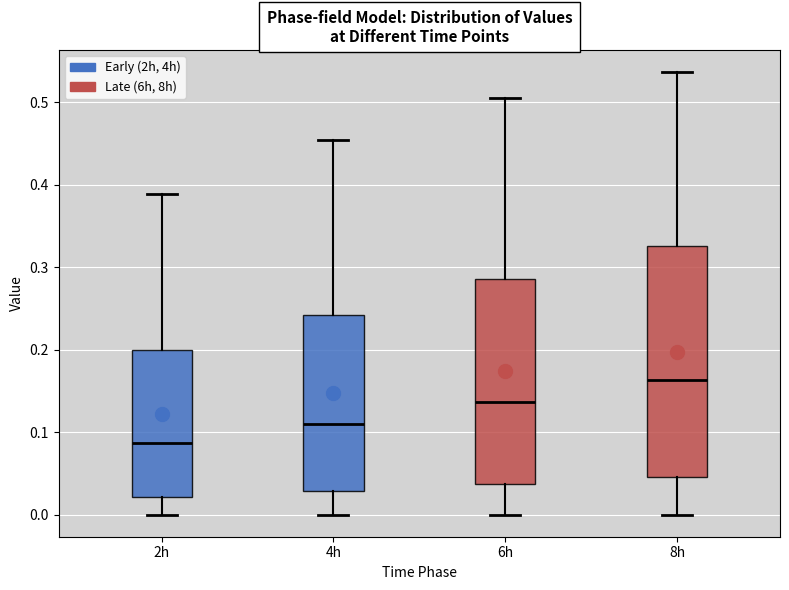

Reading left to right, read every box against the y-axis: the position of its median line, the range the box covers, and the ends of its whiskers. The values are not printed on the chart, so give them approximately, as read against the axis.

2h: median 0.09, box 0.02 to 0.20, whiskers 0.00 to 0.39
4h: median 0.11, box 0.03 to 0.24, whiskers 0.00 to 0.45
6h: median 0.14, box 0.04 to 0.29, whiskers 0.00 to 0.51
8h: median 0.16, box 0.05 to 0.33, whiskers 0.00 to 0.54